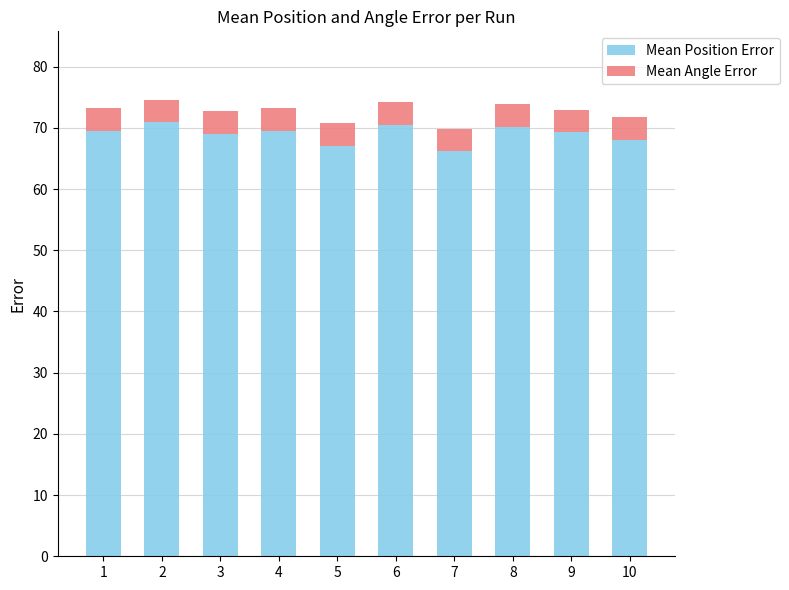

What is the difference between the second highest and minimum values in the Mean Position Error series?

4.3